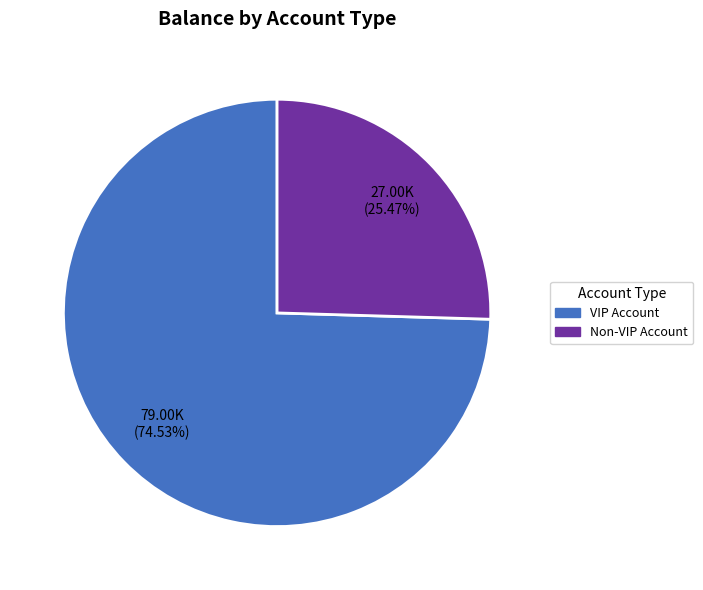

How much of the chart is everything except VIP Account?

25.5%